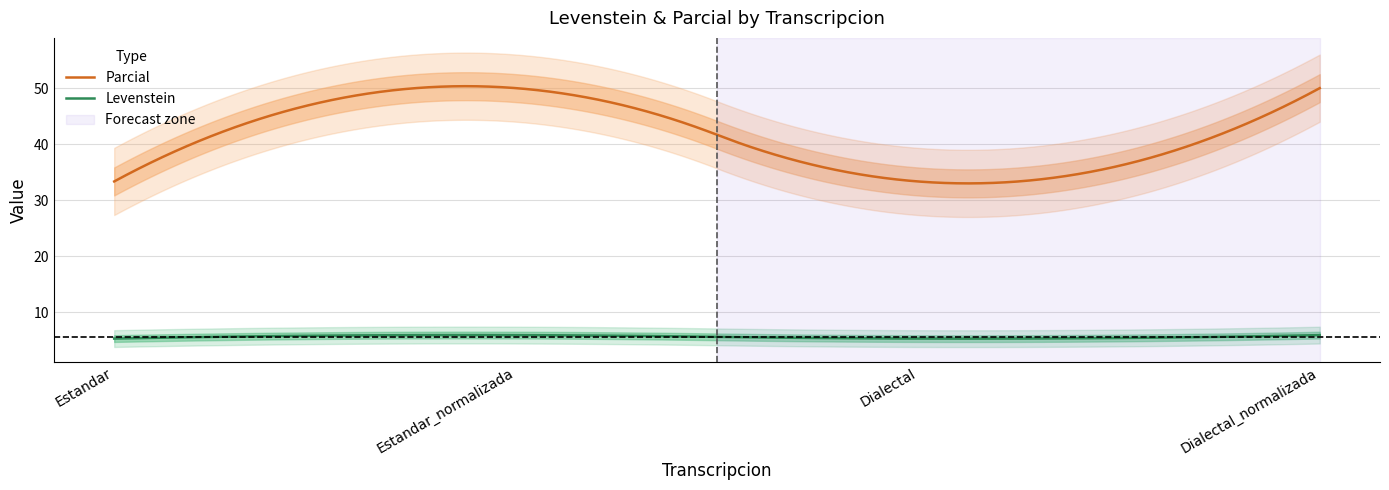

What is the label of the 3rd point from the left?

Dialectal